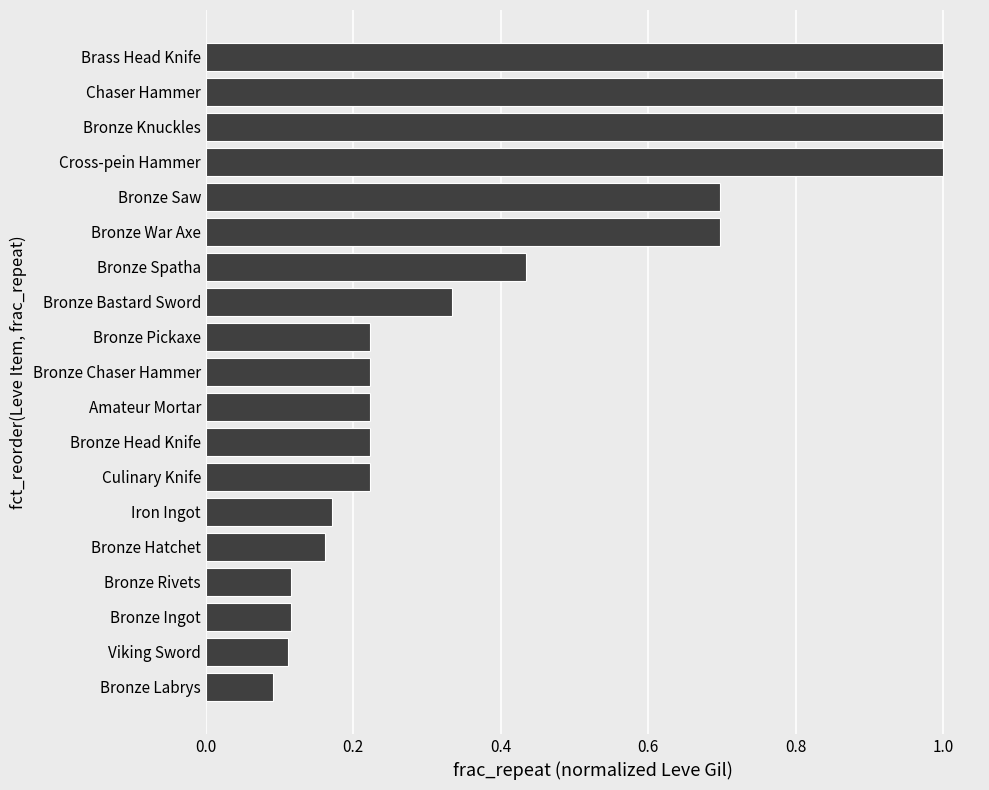

What is the difference between the second highest and minimum values?

0.9